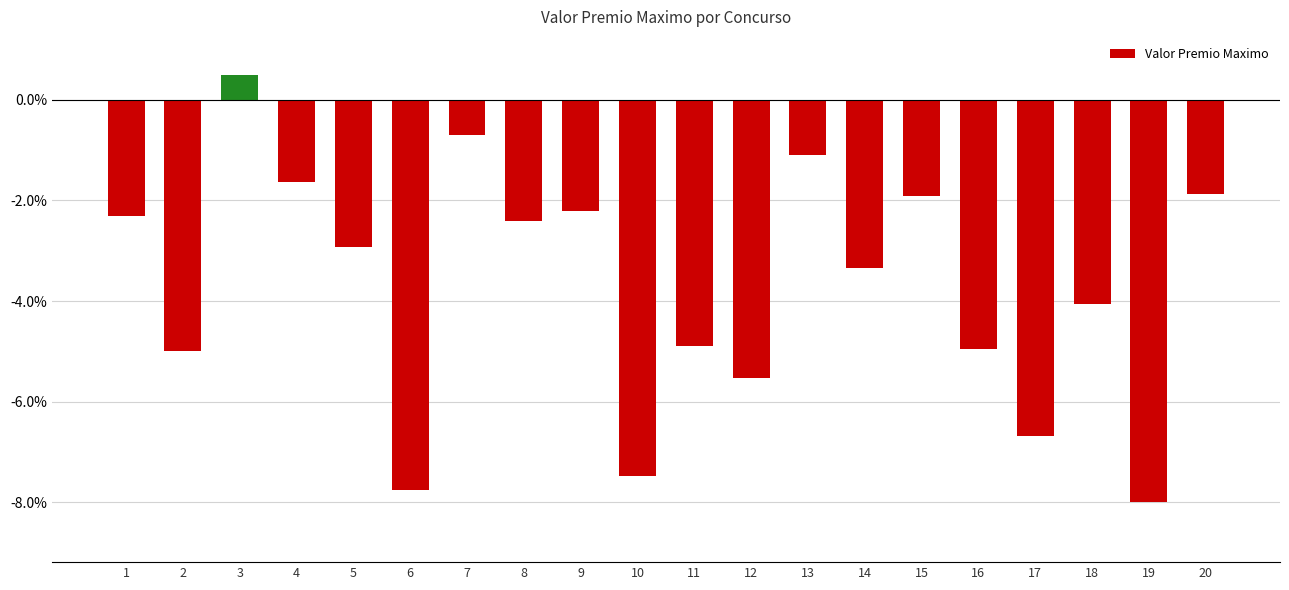

What is the sum of all values?

-74.2